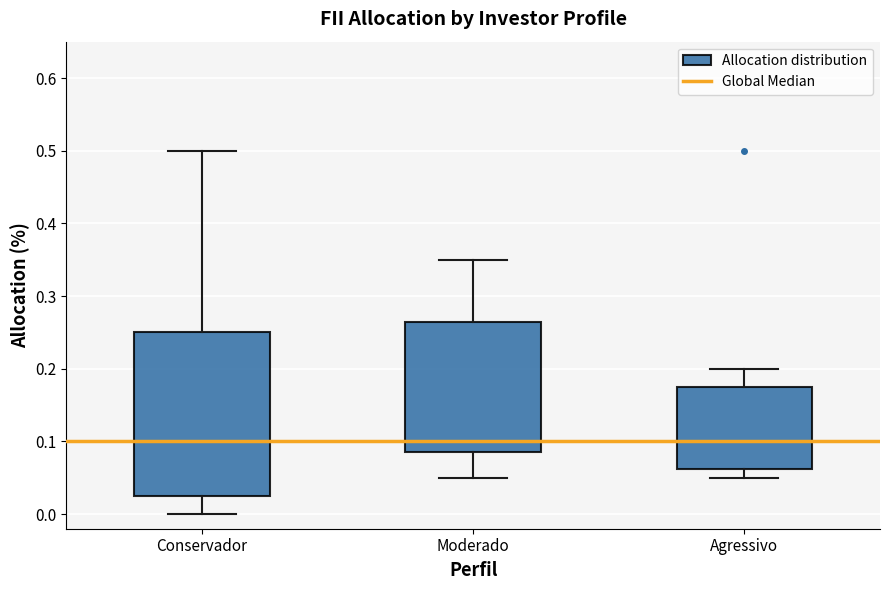

Reading left to right, read every box against the y-axis: the position of its median line, the range the box covers, and the ends of its whiskers. The values are not printed on the chart, so give them approximately, as read against the axis.

Conservador: median 0.10, box 0.03 to 0.25, whiskers 0.00 to 0.50
Moderado: median 0.10, box 0.09 to 0.27, whiskers 0.05 to 0.35
Agressivo: median 0.10, box 0.06 to 0.18, whiskers 0.05 to 0.20